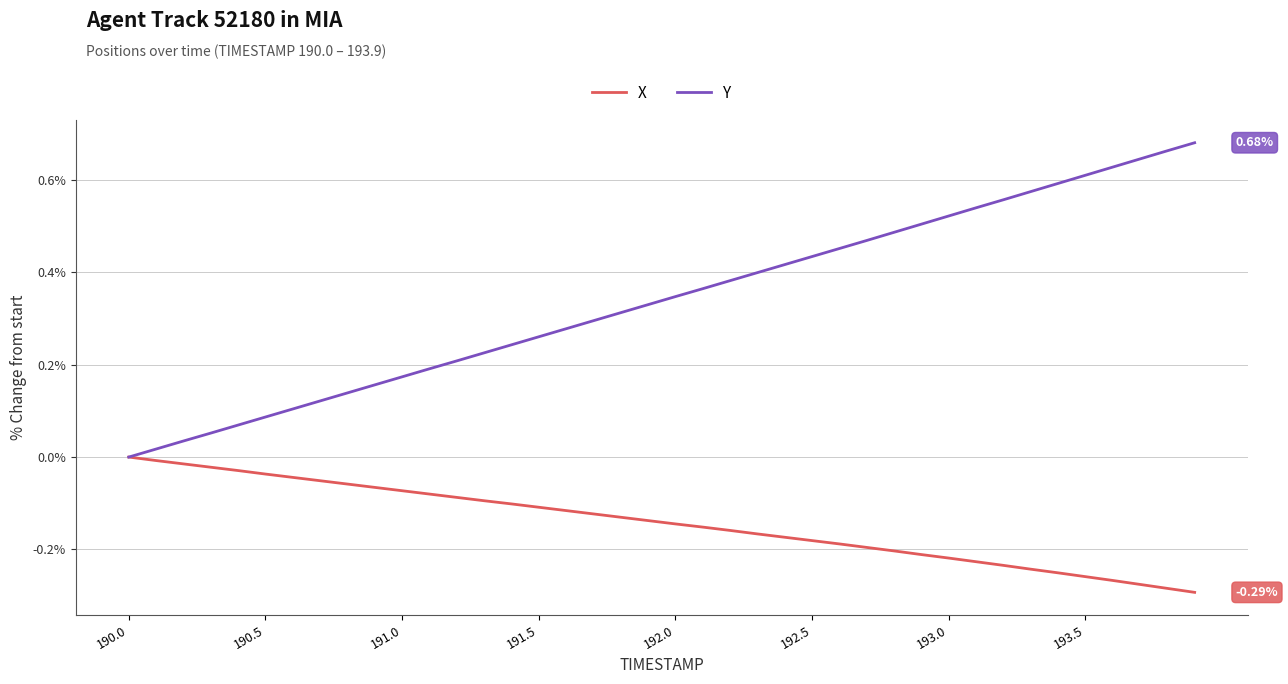

Does the chart have visible grid lines?

Yes